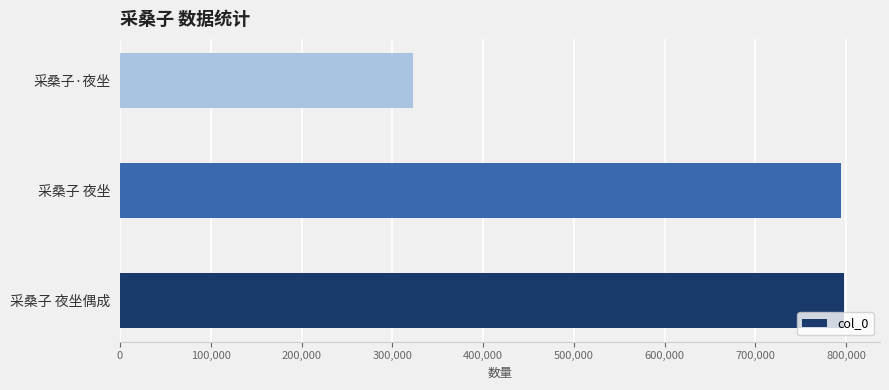

What is the average value?

638135